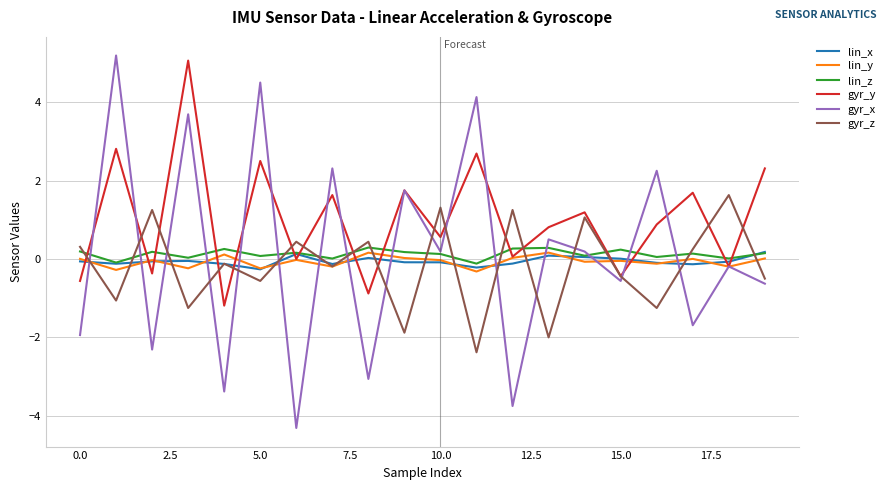

How many interior local peaks does the gyr_z series have?

8